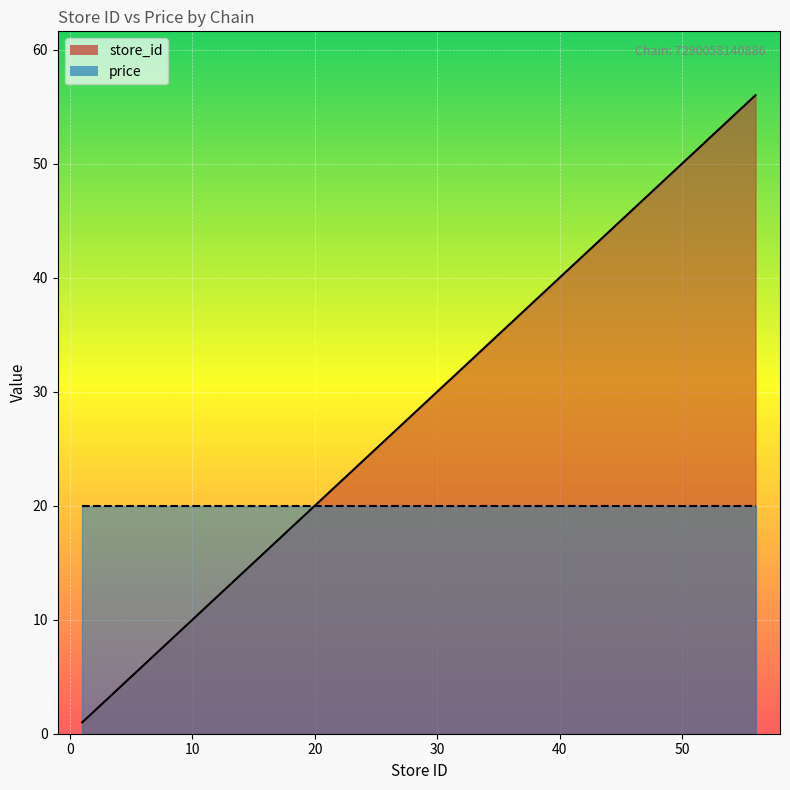

At which category does the chart reach its peak across all series?

56